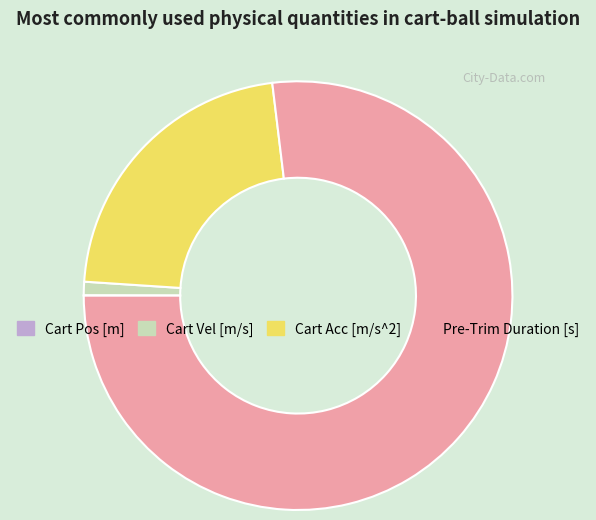

Is there any slice that represents more than half of the pie?

Yes